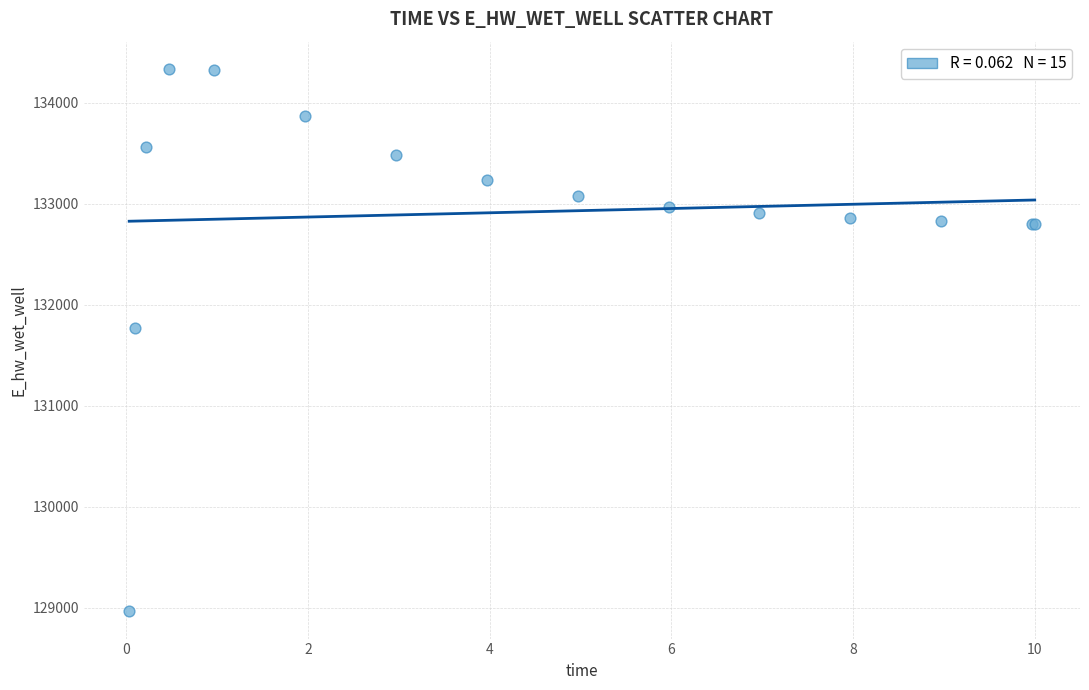

What Y value in the scatter plot is closest to 131648?

131764.7